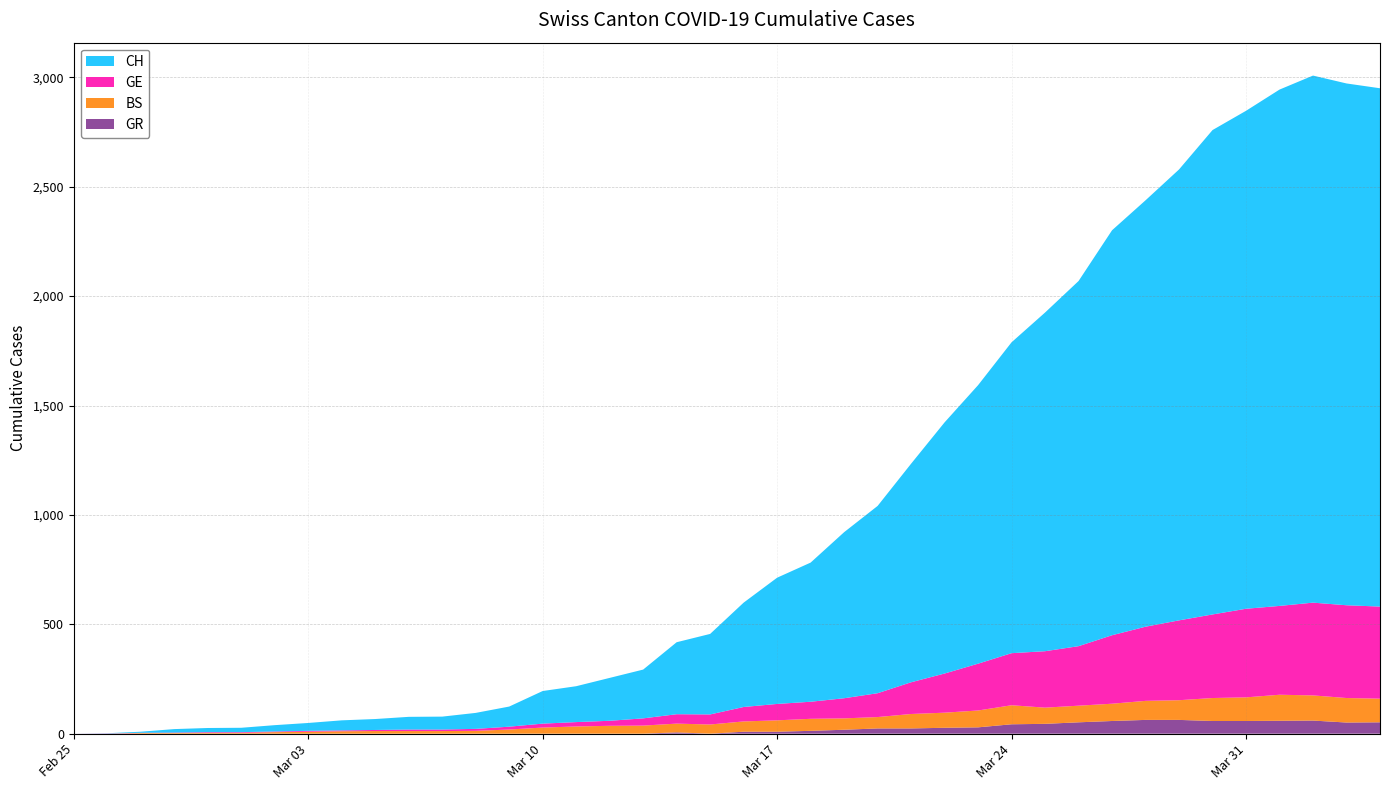

Reading left to right, transcribe all the data shown in this chart.

CH: 2020-02-25=0	2020-02-26=1	2020-02-27=5	2020-02-28=16	2020-02-29=19	2020-03-01=20	2020-03-02=29	2020-03-03=36	2020-03-04=46	2020-03-05=50	2020-03-06=58	2020-03-07=59	2020-03-08=73	2020-03-09=92	2020-03-10=149	2020-03-11=164	2020-03-12=196	2020-03-13=223	2020-03-14=329	2020-03-15=368	2020-03-16=477	2020-03-17=577	2020-03-18=636	2020-03-19=759	2020-03-20=856	2020-03-21=999	2020-03-22=1148	2020-03-23=1273	2020-03-24=1421	2020-03-25=1548	2020-03-26=1669	2020-03-27=1851	2020-03-28=1949	2020-03-29=2061	2020-03-30=2214	2020-03-31=2276	2020-04-01=2360	2020-04-02=2409	2020-04-03=2385	2020-04-04=2369
GE: 2020-02-25=0	2020-02-26=1	2020-02-27=1	2020-02-28=2	2020-02-29=3	2020-03-01=3	2020-03-02=3	2020-03-03=4	2020-03-04=4	2020-03-05=5	2020-03-06=7	2020-03-07=7	2020-03-08=9	2020-03-09=13	2020-03-10=18	2020-03-11=20	2020-03-12=23	2020-03-13=33	2020-03-14=43	2020-03-15=46	2020-03-16=66	2020-03-17=75	2020-03-18=78	2020-03-19=92	2020-03-20=109	2020-03-21=145	2020-03-22=179	2020-03-23=214	2020-03-24=238	2020-03-25=258	2020-03-26=272	2020-03-27=313	2020-03-28=339	2020-03-29=365	2020-03-30=382	2020-03-31=405	2020-04-01=406	2020-04-02=424	2020-04-03=424	2020-04-04=421
BS: 2020-02-25=0	2020-02-26=0	2020-02-27=3	2020-02-28=3	2020-02-29=4	2020-03-01=4	2020-03-02=7	2020-03-03=9	2020-03-04=11	2020-03-05=12	2020-03-06=12	2020-03-07=12	2020-03-08=13	2020-03-09=19	2020-03-10=28	2020-03-11=33	2020-03-12=36	2020-03-13=37	2020-03-14=40	2020-03-15=42	2020-03-16=47	2020-03-17=52	2020-03-18=55	2020-03-19=52	2020-03-20=52	2020-03-21=66	2020-03-22=69	2020-03-23=77	2020-03-24=87	2020-03-25=74	2020-03-26=76	2020-03-27=79	2020-03-28=87	2020-03-29=90	2020-03-30=105	2020-03-31=108	2020-04-01=119	2020-04-02=115	2020-04-03=112	2020-04-04=108
GR: 2020-02-25=0	2020-02-26=0	2020-02-27=0	2020-02-28=0	2020-02-29=0	2020-03-01=0	2020-03-02=0	2020-03-03=0	2020-03-04=0	2020-03-05=0	2020-03-06=0	2020-03-07=0	2020-03-08=0	2020-03-09=0	2020-03-10=0	2020-03-11=0	2020-03-12=0	2020-03-13=0	2020-03-14=6	2020-03-15=0	2020-03-16=9	2020-03-17=9	2020-03-18=13	2020-03-19=18	2020-03-20=24	2020-03-21=24	2020-03-22=27	2020-03-23=29	2020-03-24=43	2020-03-25=45	2020-03-26=52	2020-03-27=58	2020-03-28=63	2020-03-29=63	2020-03-30=58	2020-03-31=58	2020-04-01=59	2020-04-02=60	2020-04-03=51	2020-04-04=52